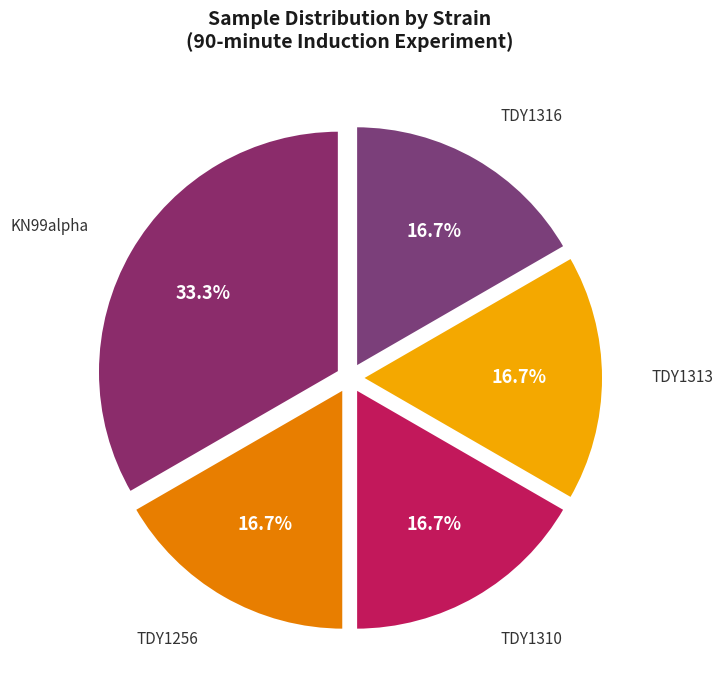

Count the number of slices in the pie.

5